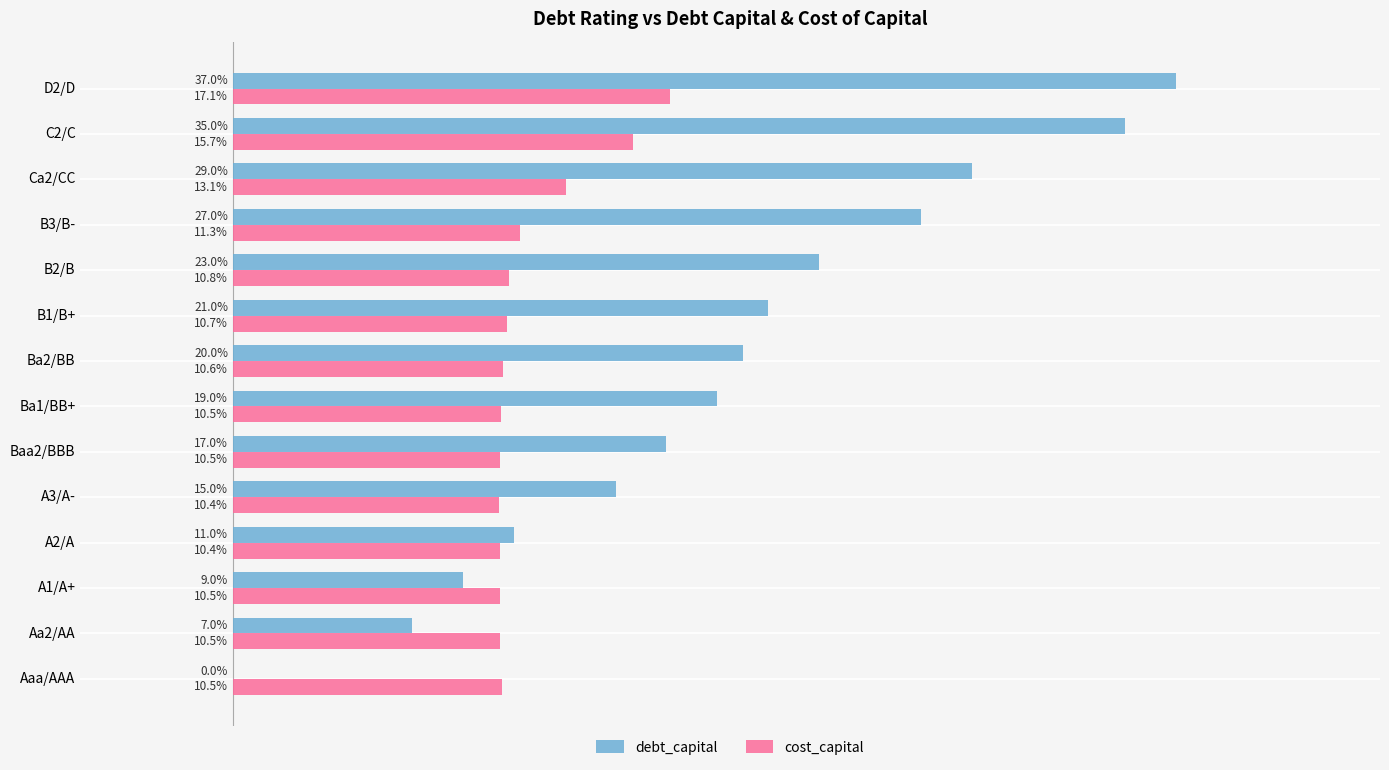

List the series in order of their peak value, highest first.

debt_capital, cost_capital